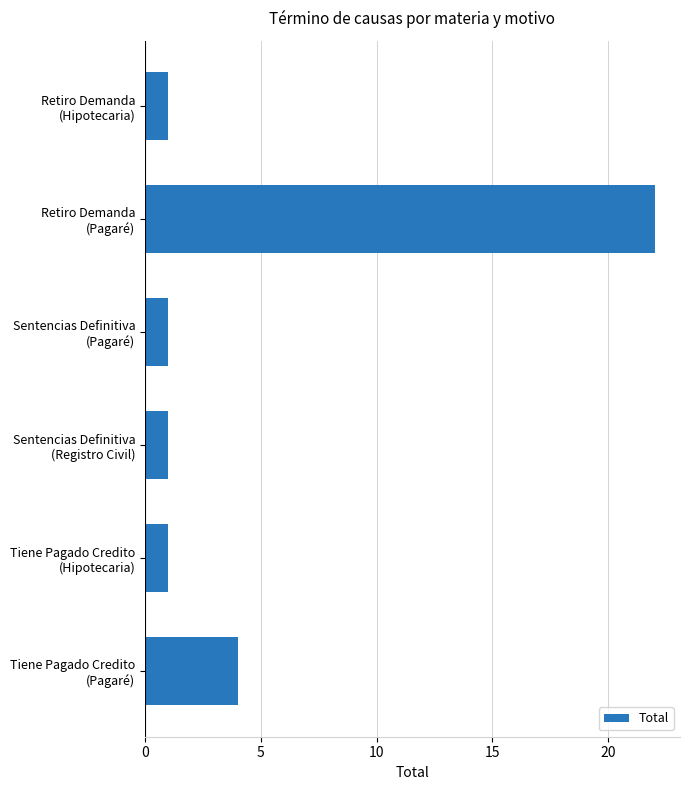

What is the difference between the maximum and second lowest values?

21